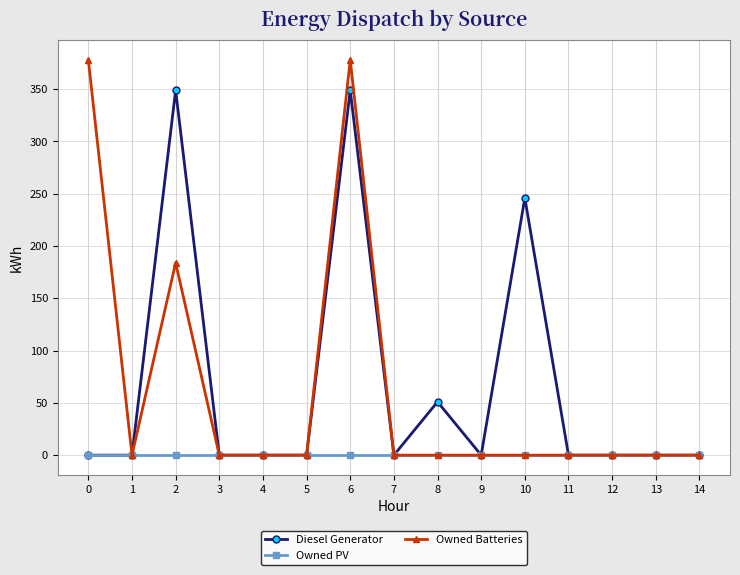

Reading left to right, what are all the values shown in this chart?

Diesel Generator: 0	0	349	0	0	0	349	0	51	0	246	0	0	0	0
Owned PV: 0	0	0	0	0	0	0	0	0	0	0	0	0	0	0
Owned Batteries: 378	0	184	0	0	0	378	0	0	0	0	0	0	0	0